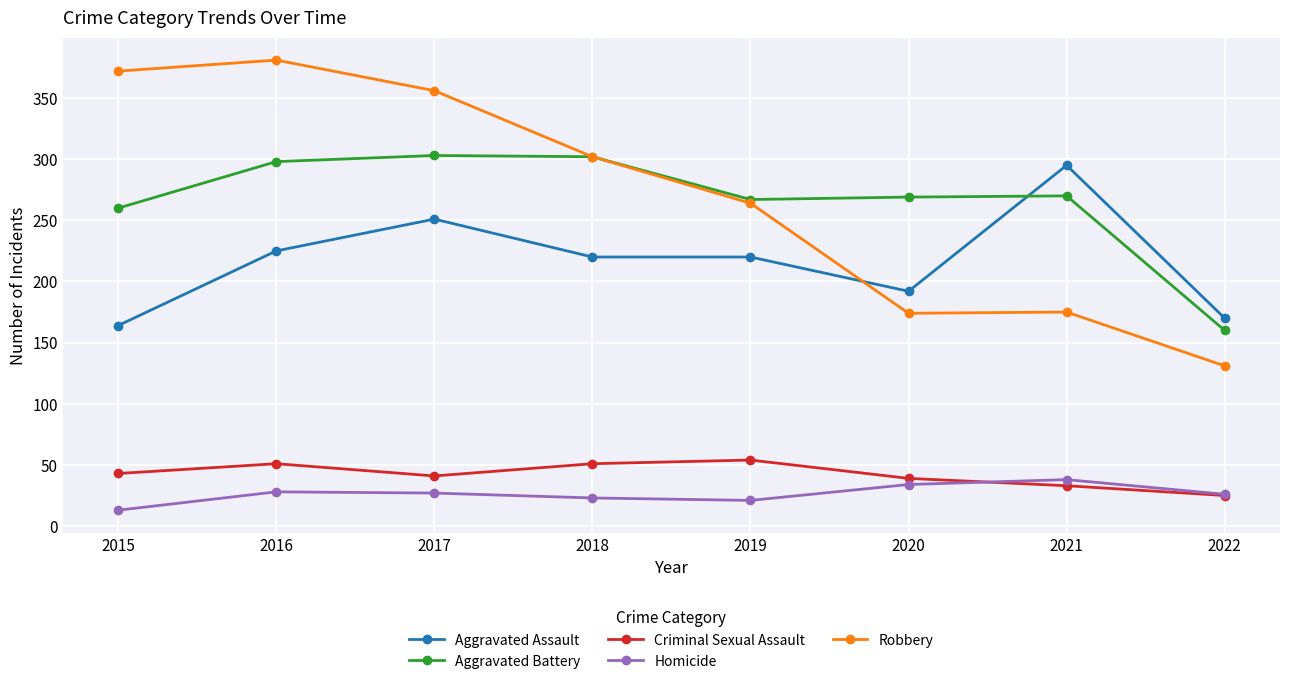

Is the value of Robbery at 2017 greater than the value of Homicide at 2019?

Yes